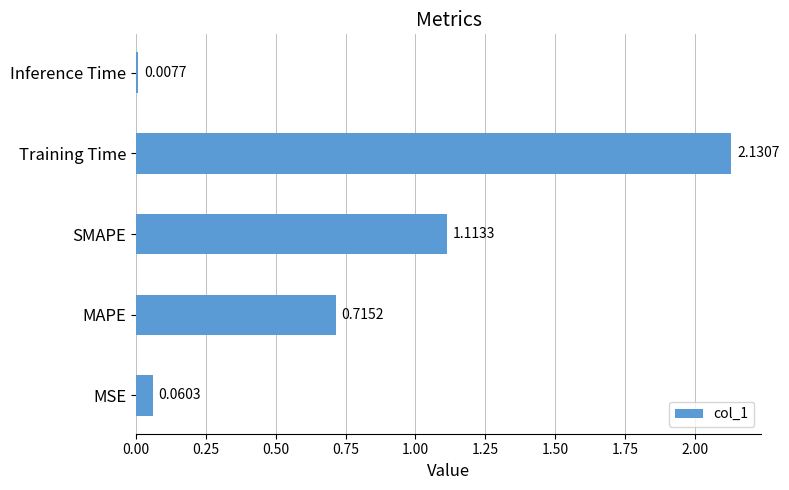

What is the sum of all values?

4.0